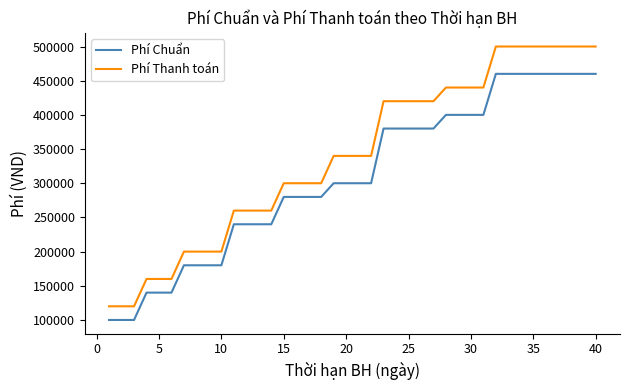

Which series has the widest spread of values?

Phí Thanh toán